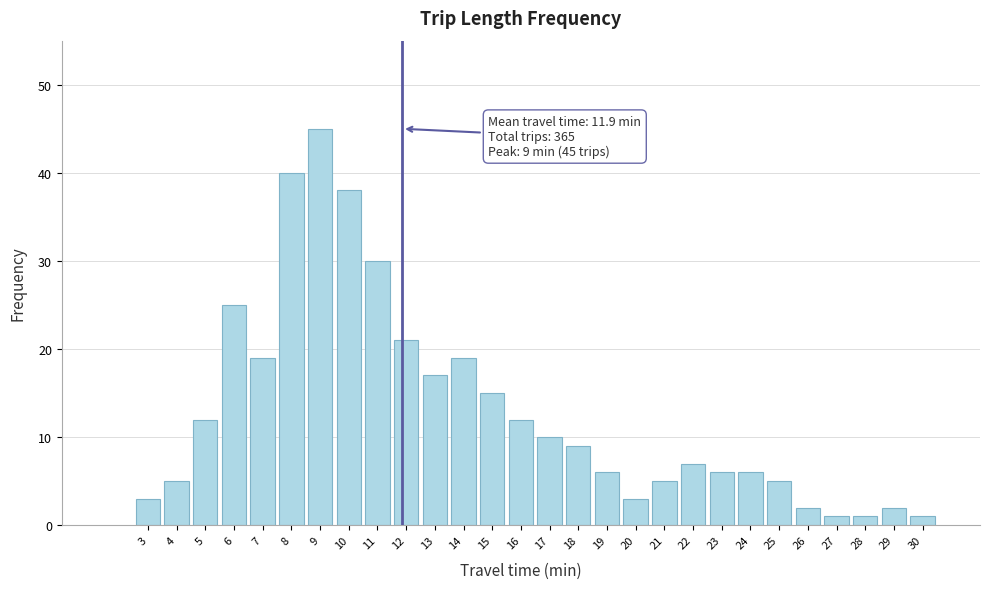

Reading right to left, what are all the values shown in this chart?

30=1	29=2	28=1	27=1	26=2	25=5	24=6	23=6	22=7	21=5	20=3	19=6	18=9	17=10	16=12	15=15	14=19	13=17	12=21	11=30	10=38	9=45	8=40	7=19	6=25	5=12	4=5	3=3